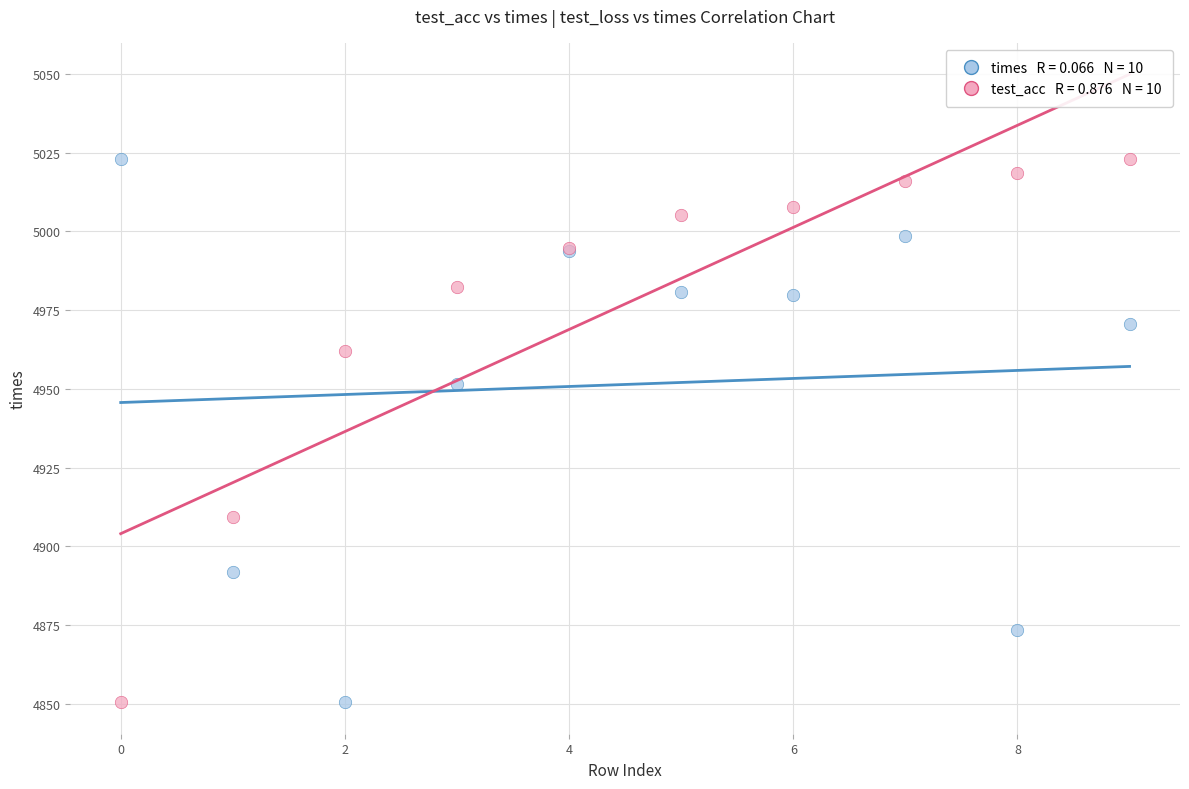

Across all series, what Y value is closest to 4936?

4951.4